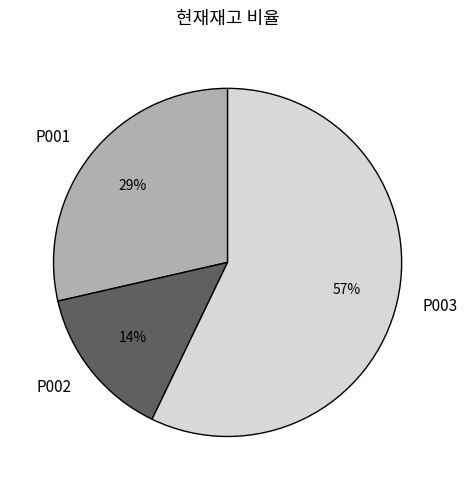

To the nearest percent, what portion does P001 represent?

29%